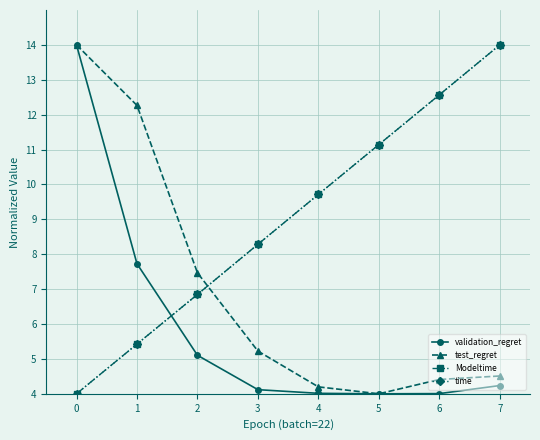

True or false: Modeltime and test_regret cross at least once.

True